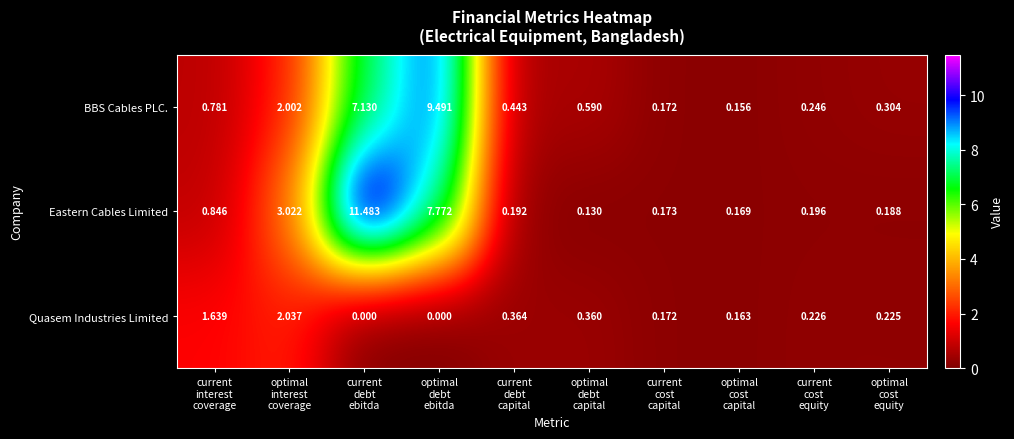

Rank the series by their average value, from lowest to highest.

Quasem Industries Limited, BBS Cables PLC., Eastern Cables Limited